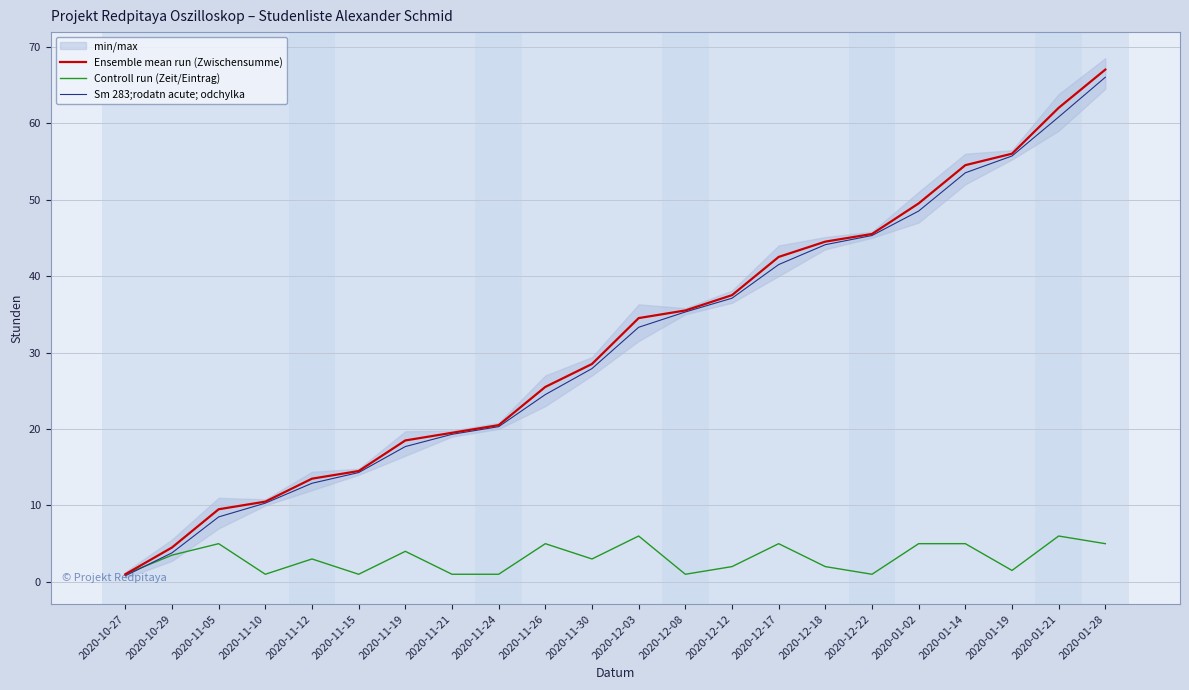

What position from the left is 2020-12-22?

17